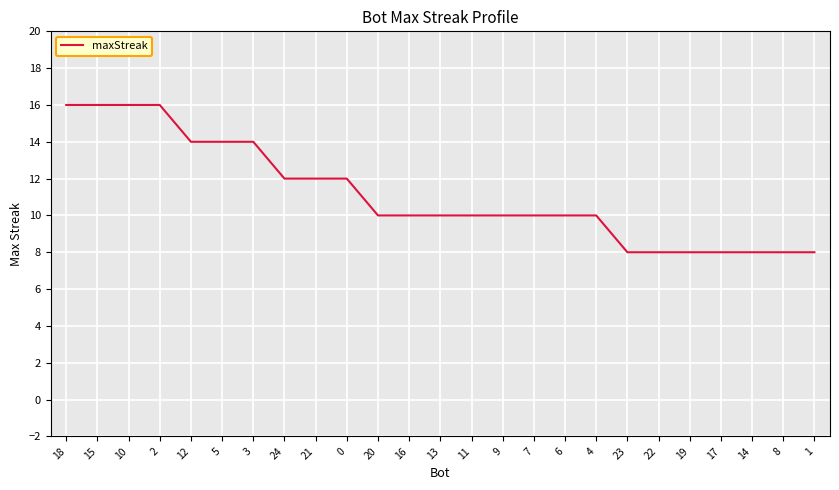

What is the minimum value shown in the chart?

8